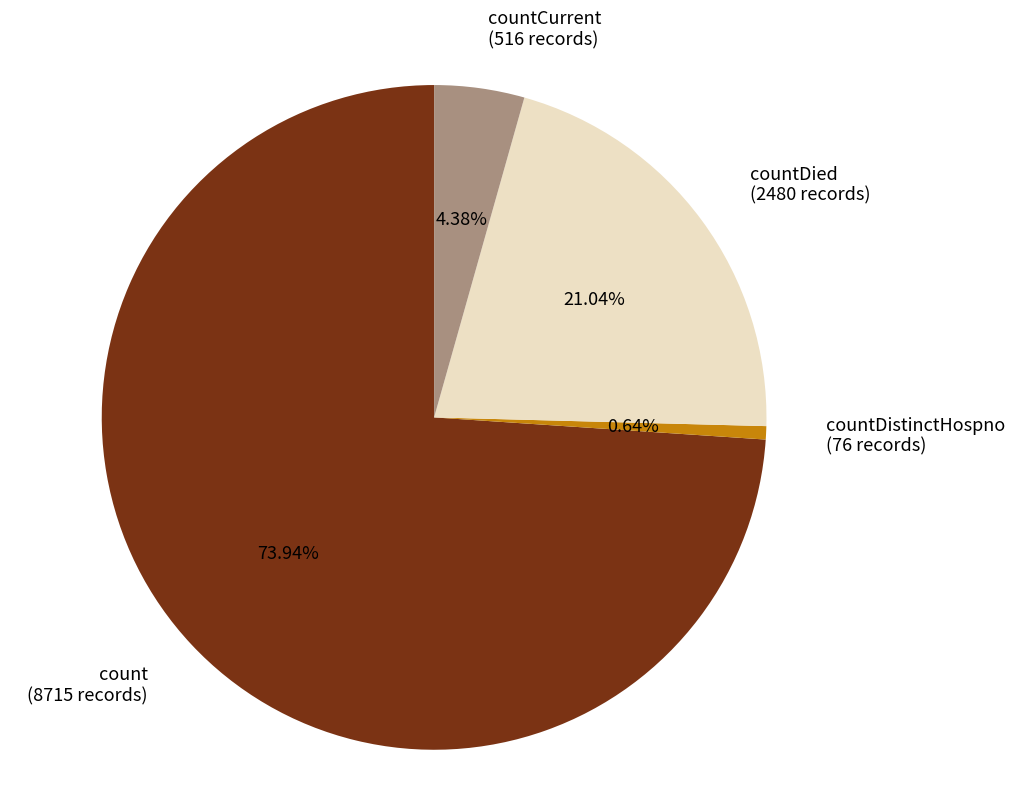

Which has a higher value, countDied (2480 records) or count (8715 records)?

count (8715 records)